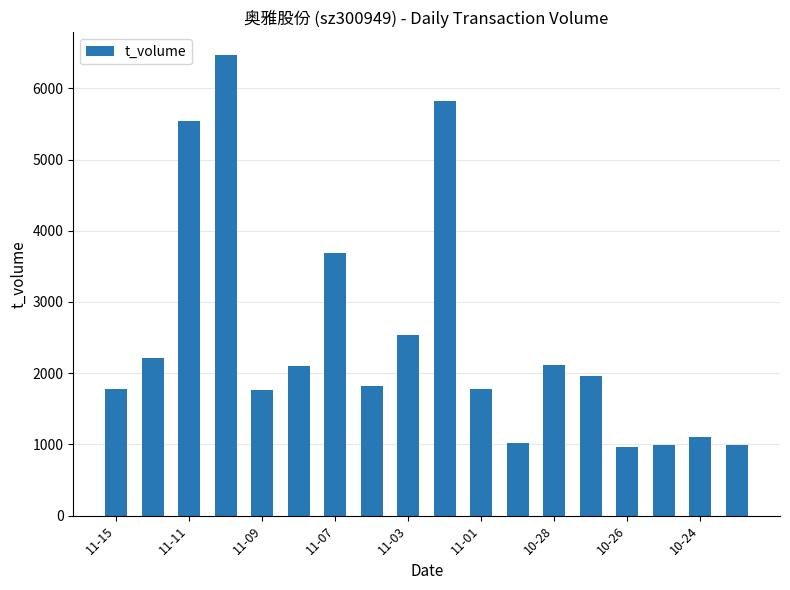

Are the bars horizontal?

No